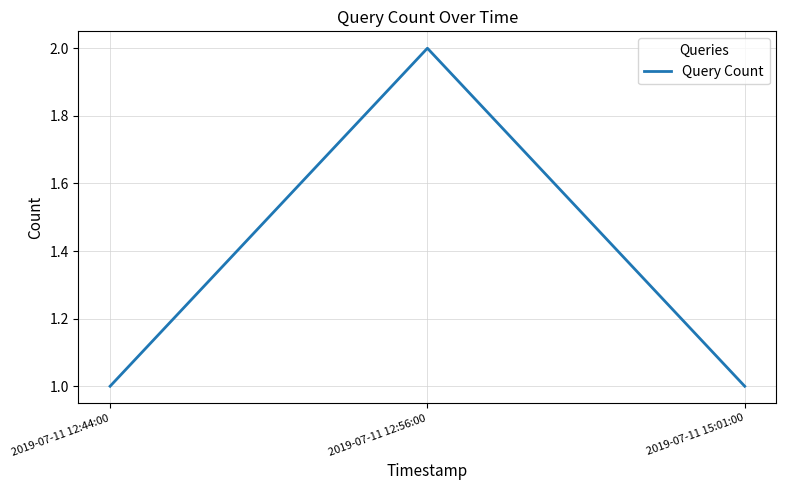

Which category has the highest value across all series?

2019-07-11 12:56:00